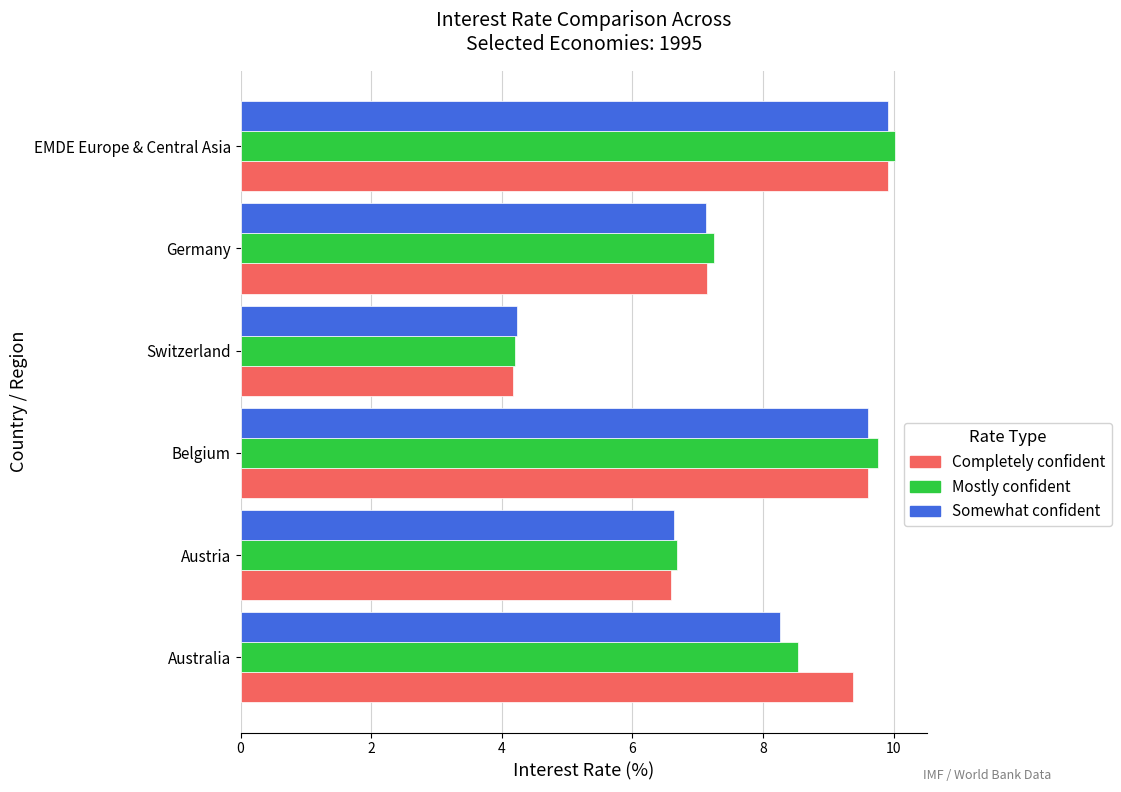

What is the difference between the maximum and minimum values in the Completely confident series?

5.7